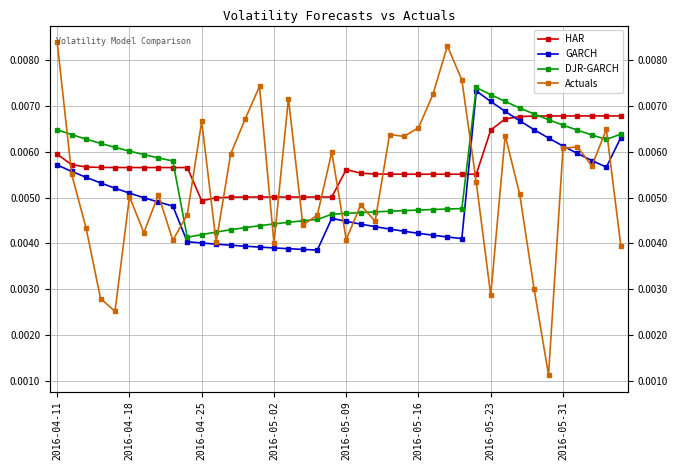

Between 11 and 20, which is larger?

20